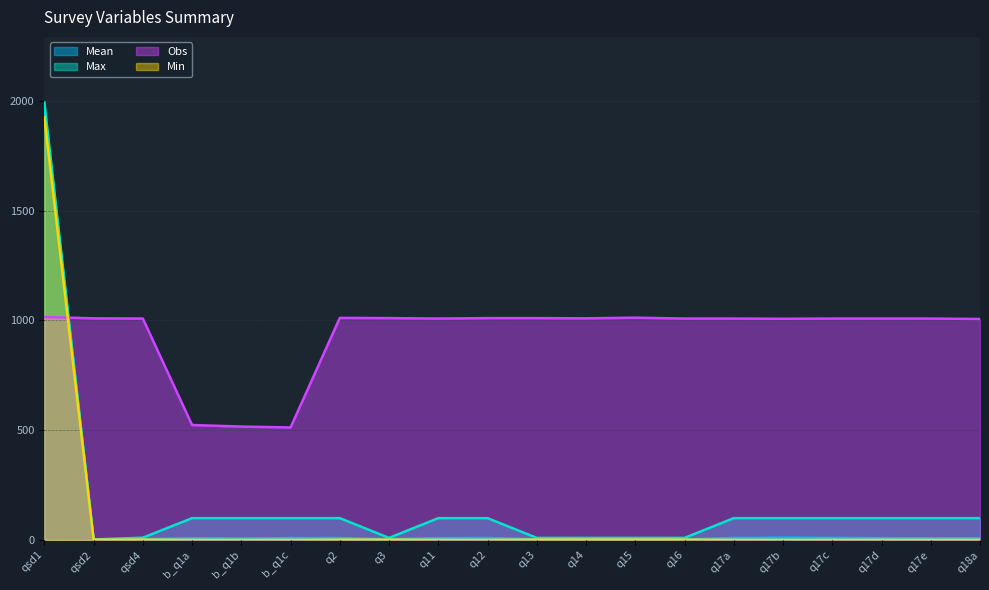

True or false: Max and Mean cross at least once.

False